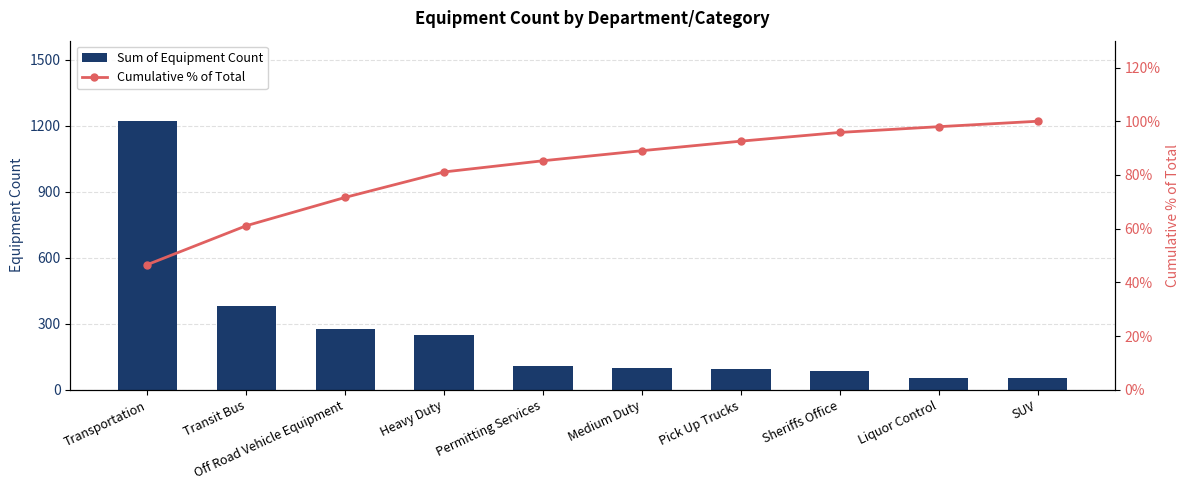

What is the label of the 9th bar from the left?

Liquor Control